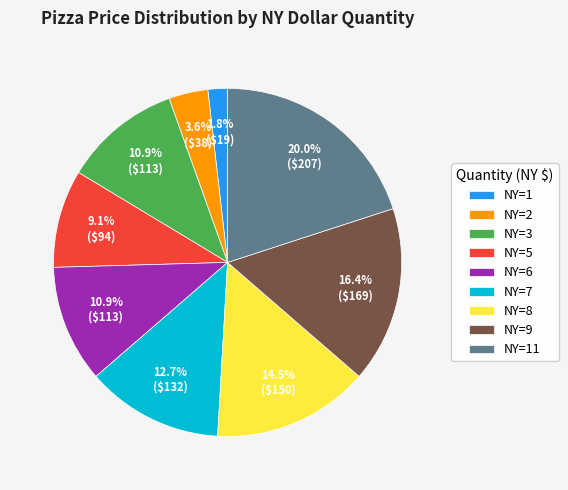

Does NY=6 account for over 50% of the chart?

No